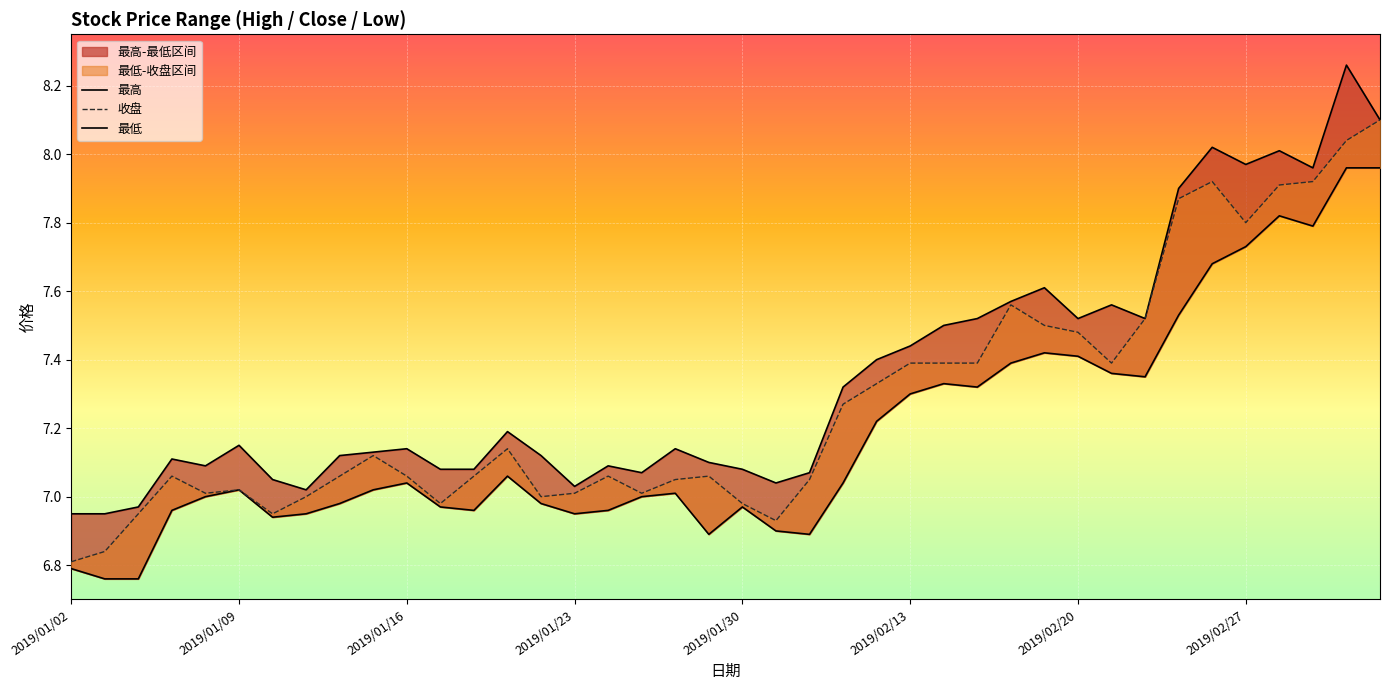

Which has a higher value, 8 or 30?

30